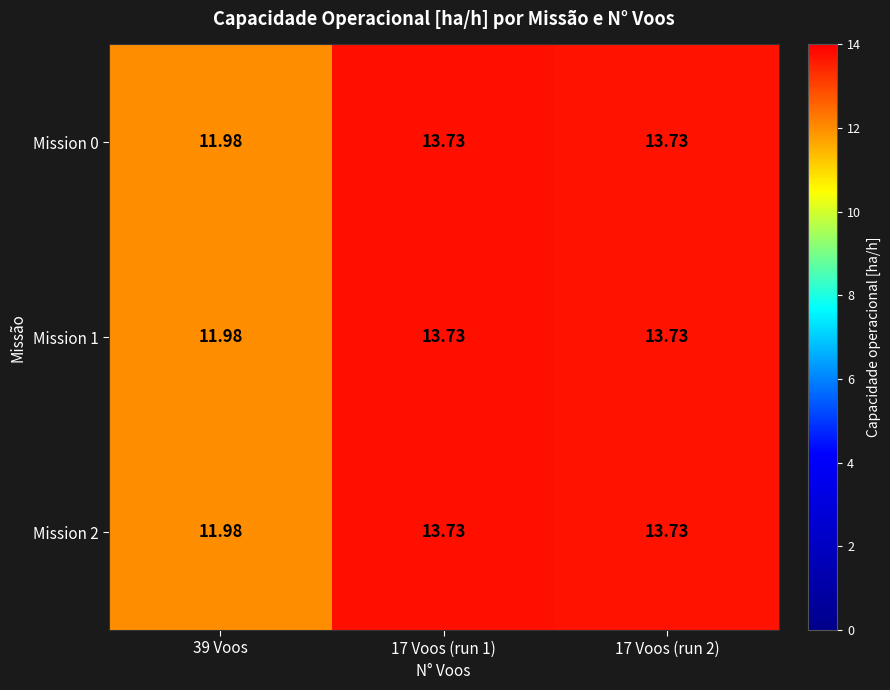

At which category is the sum across all series the highest?

17 Voos (run 1)